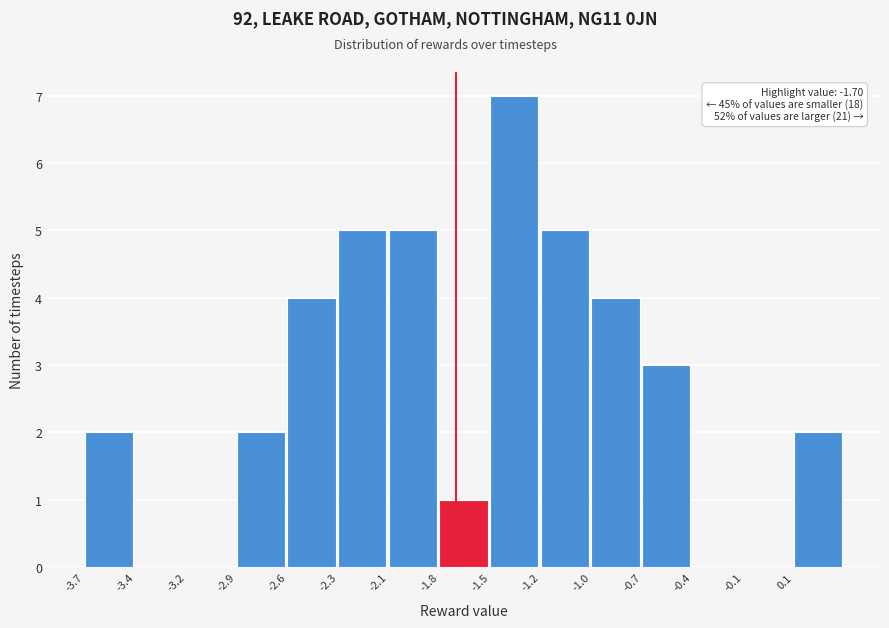

Reading left to right, transcribe all the data shown in this chart.

-3.7=2	-3.4=0	-3.2=0	-2.9=2	-2.6=4	-2.3=5	-2.1=5	-1.8=1	-1.5=7	-1.2=5	-1.0=4	-0.7=3	-0.4=0	-0.1=0	0.1=2